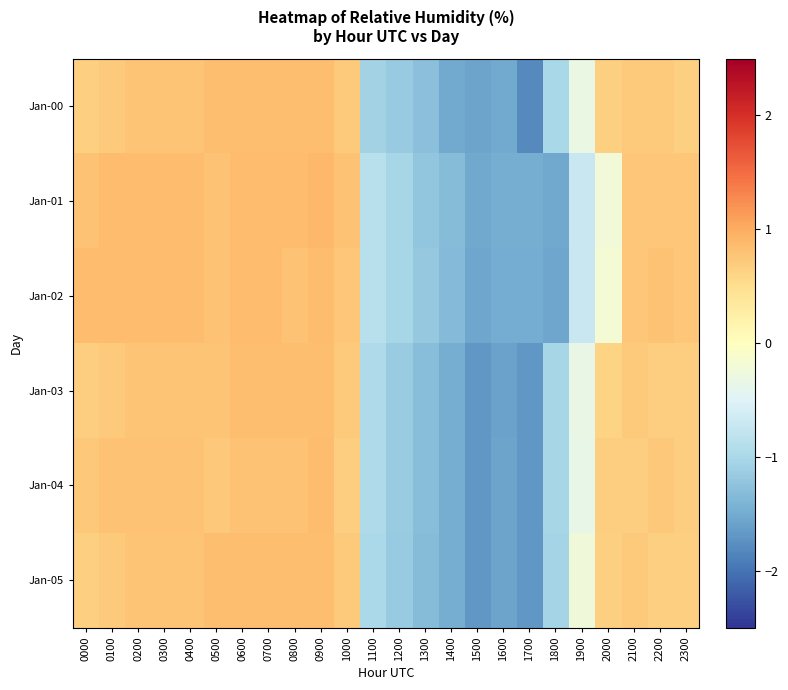

Reading left to right, extract all data points from this chart.

Jan-00: 0000=0.7	0100=0.7	0200=0.8	0300=0.8	0400=0.8	0500=0.8	0600=0.8	0700=0.8	0800=0.8	0900=0.8	1000=0.7	1100=-1.1	1200=-1.2	1300=-1.3	1400=-1.5	1500=-1.6	1600=-1.5	1700=-1.8	1800=-1.0	1900=-0.3	2000=0.7	2100=0.7	2200=0.7	2300=0.7
Jan-01: 0000=0.8	0100=0.8	0200=0.8	0300=0.8	0400=0.8	0500=0.8	0600=0.8	0700=0.8	0800=0.8	0900=0.9	1000=0.8	1100=-0.9	1200=-1.0	1300=-1.2	1400=-1.3	1500=-1.5	1600=-1.5	1700=-1.5	1800=-1.5	1900=-0.7	2000=-0.2	2100=0.7	2200=0.7	2300=0.7
Jan-02: 0000=0.8	0100=0.8	0200=0.8	0300=0.8	0400=0.8	0500=0.8	0600=0.8	0700=0.8	0800=0.8	0900=0.8	1000=0.7	1100=-0.9	1200=-1.0	1300=-1.2	1400=-1.3	1500=-1.5	1600=-1.5	1700=-1.5	1800=-1.5	1900=-0.7	2000=-0.2	2100=0.7	2200=0.8	2300=0.7
Jan-03: 0000=0.7	0100=0.7	0200=0.8	0300=0.8	0400=0.8	0500=0.8	0600=0.8	0700=0.8	0800=0.8	0900=0.8	1000=0.7	1100=-1.0	1200=-1.1	1300=-1.3	1400=-1.5	1500=-1.7	1600=-1.6	1700=-1.7	1800=-1.0	1900=-0.3	2000=0.6	2100=0.7	2200=0.7	2300=0.7
Jan-04: 0000=0.7	0100=0.8	0200=0.8	0300=0.8	0400=0.8	0500=0.7	0600=0.8	0700=0.8	0800=0.8	0900=0.8	1000=0.7	1100=-1.0	1200=-1.1	1300=-1.3	1400=-1.5	1500=-1.7	1600=-1.6	1700=-1.7	1800=-1.0	1900=-0.4	2000=0.7	2100=0.7	2200=0.7	2300=0.7
Jan-05: 0000=0.7	0100=0.7	0200=0.8	0300=0.8	0400=0.8	0500=0.8	0600=0.8	0700=0.8	0800=0.8	0900=0.8	1000=0.7	1100=-1.0	1200=-1.2	1300=-1.3	1400=-1.5	1500=-1.7	1600=-1.6	1700=-1.7	1800=-1.0	1900=-0.2	2000=0.7	2100=0.7	2200=0.7	2300=0.7